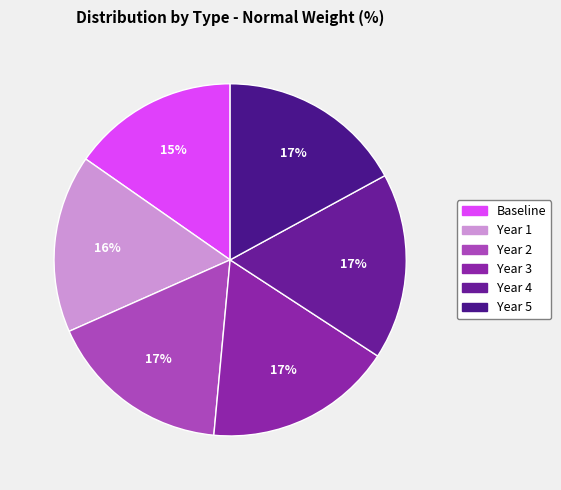

To the nearest percent, what portion does Year 1 represent?

16%